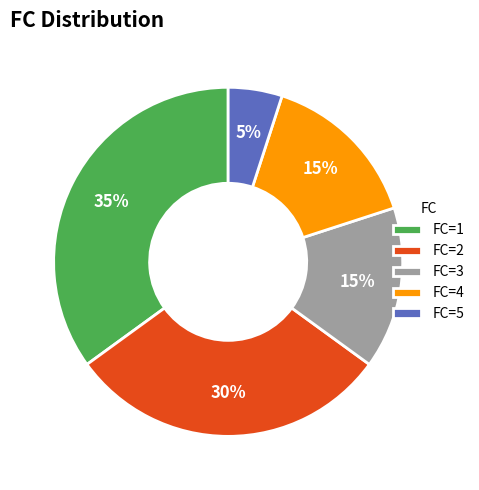

To the nearest percent, what portion does FC=1 represent?

35%